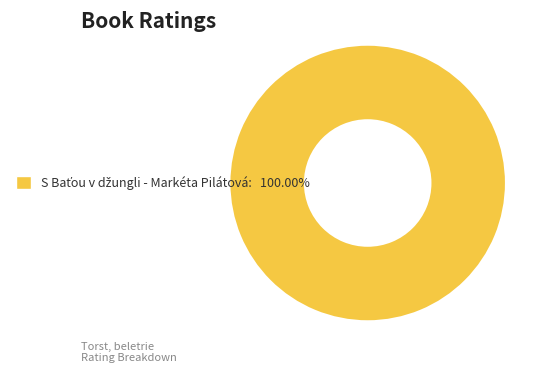

Is there any slice that represents more than half of the pie?

Yes